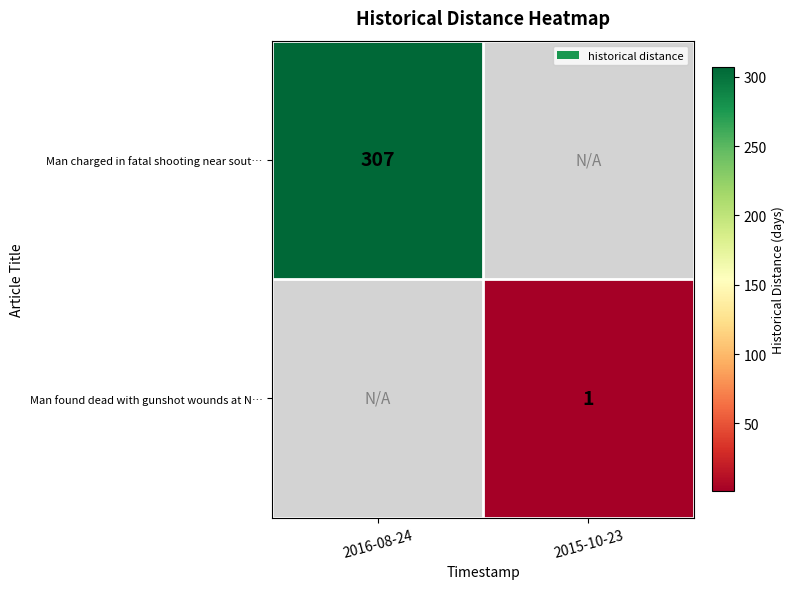

Is it true that Man found dead with gunshot wounds at N… equals 1 at 2015-10-23?

True